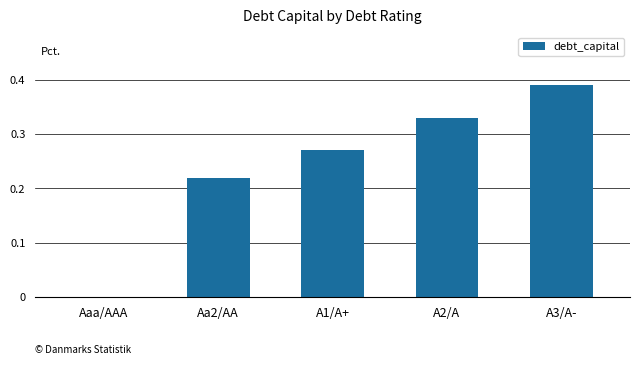

The chart shows a value of -0.1 at Aaa/AAA. True or false?

False